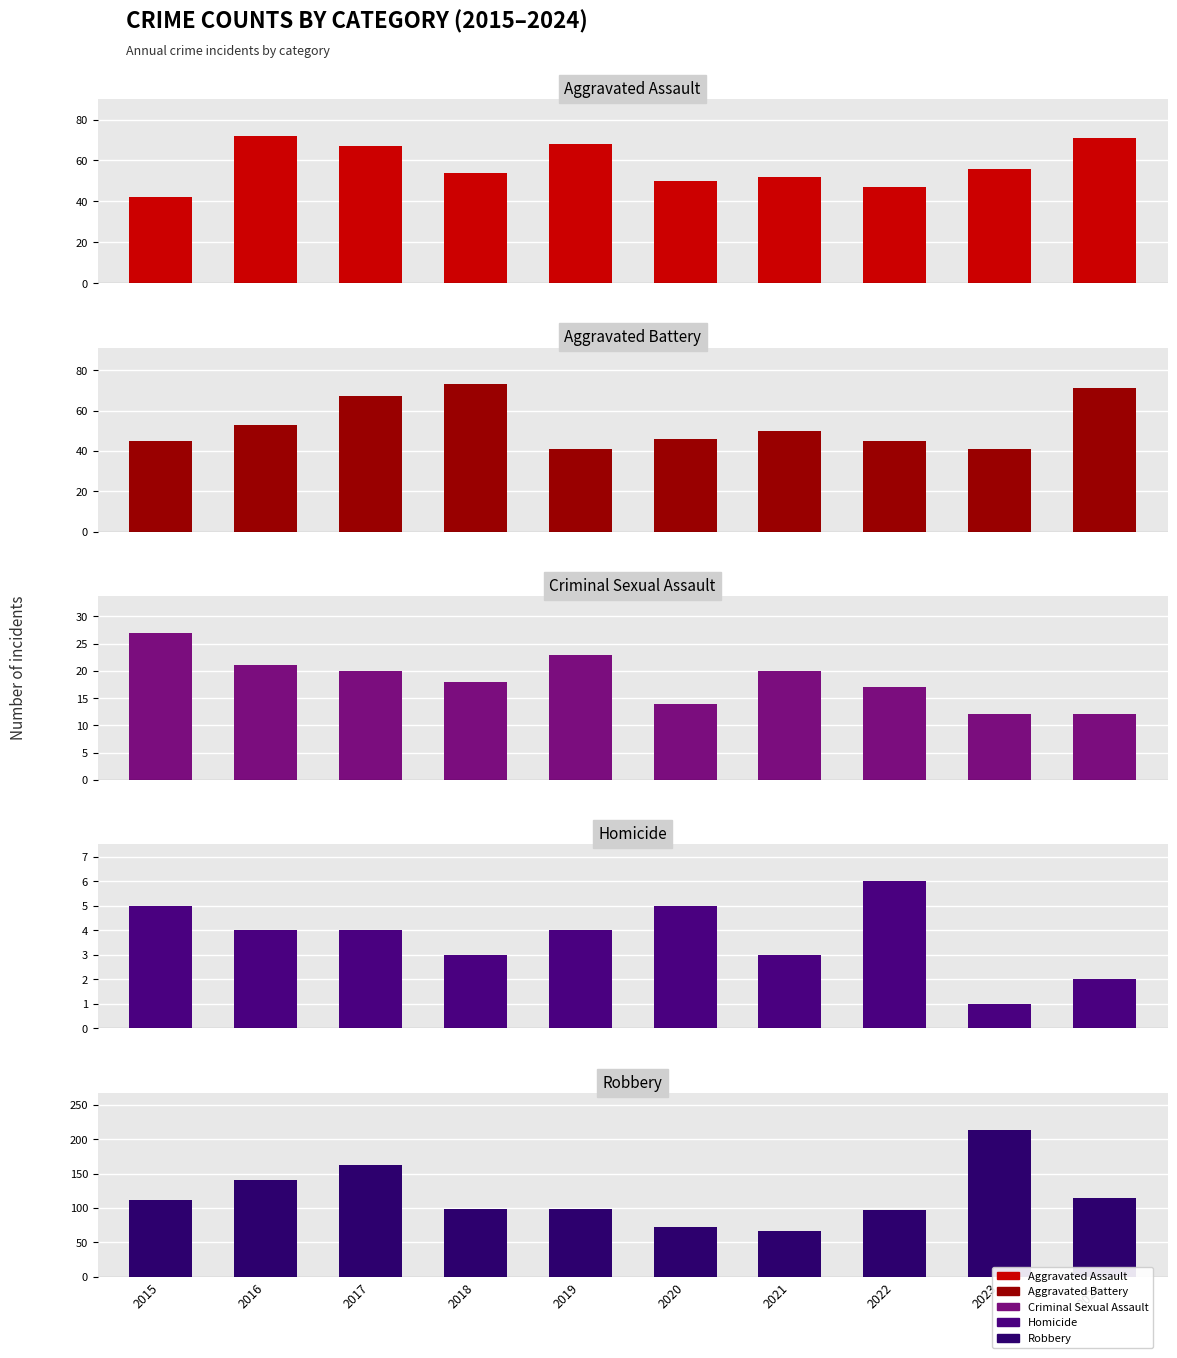

True or false: Aggravated Assault has a value of 67 at 2017.

True